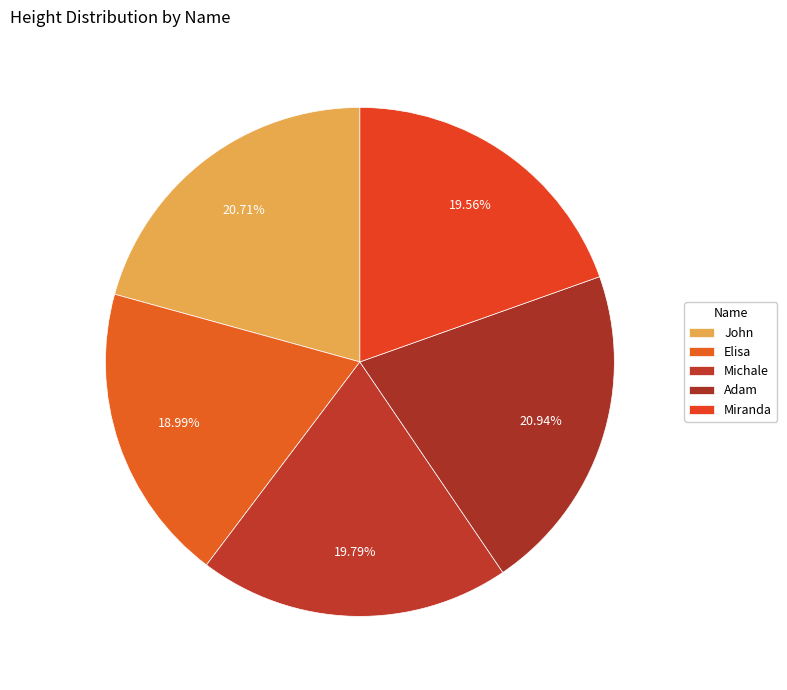

The Miranda slice represents 6% of the pie. True or false?

False